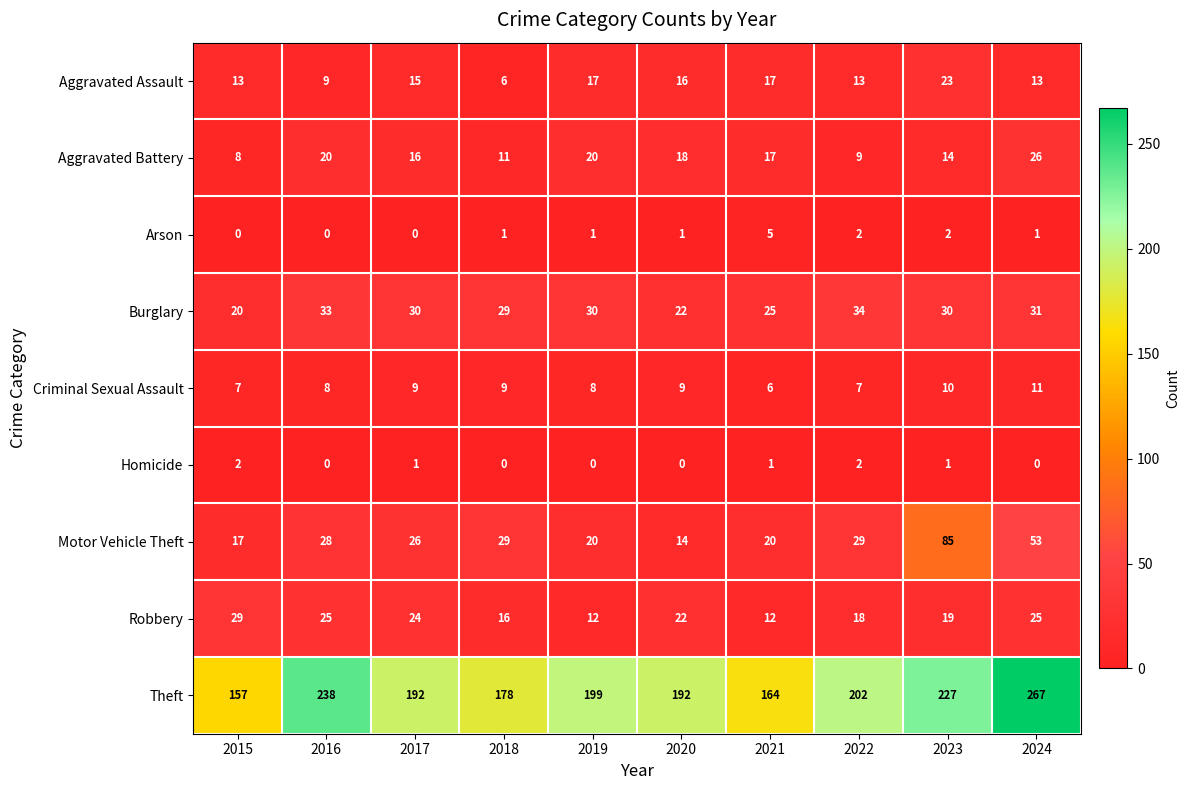

Which category has the highest value in the Aggravated Battery series?

2024